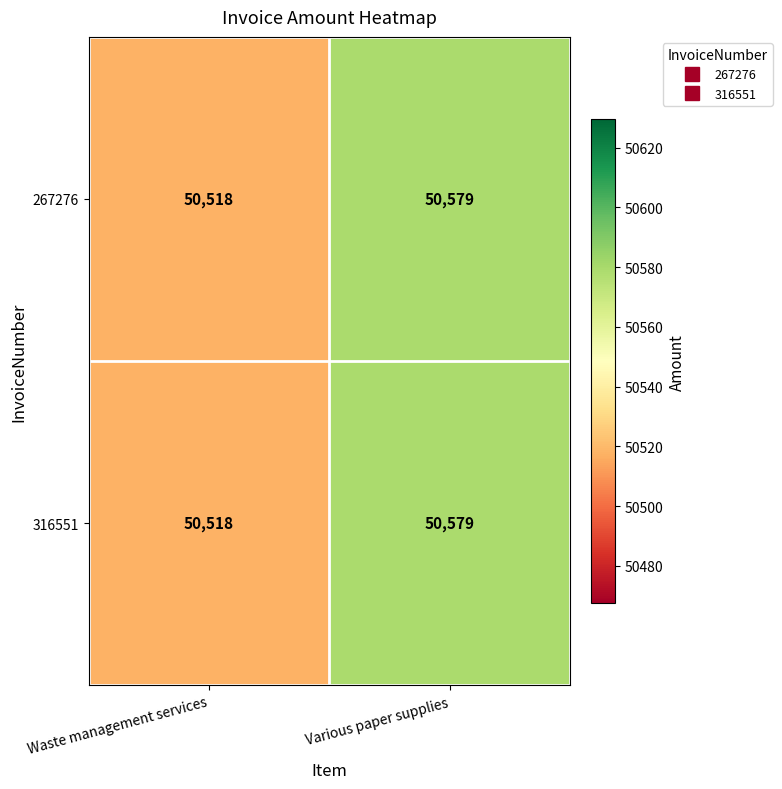

Reading right to left, what are all the values shown in this chart?

267276: Various paper supplies=50579	Waste management services=50518
316551: Various paper supplies=50579	Waste management services=50518